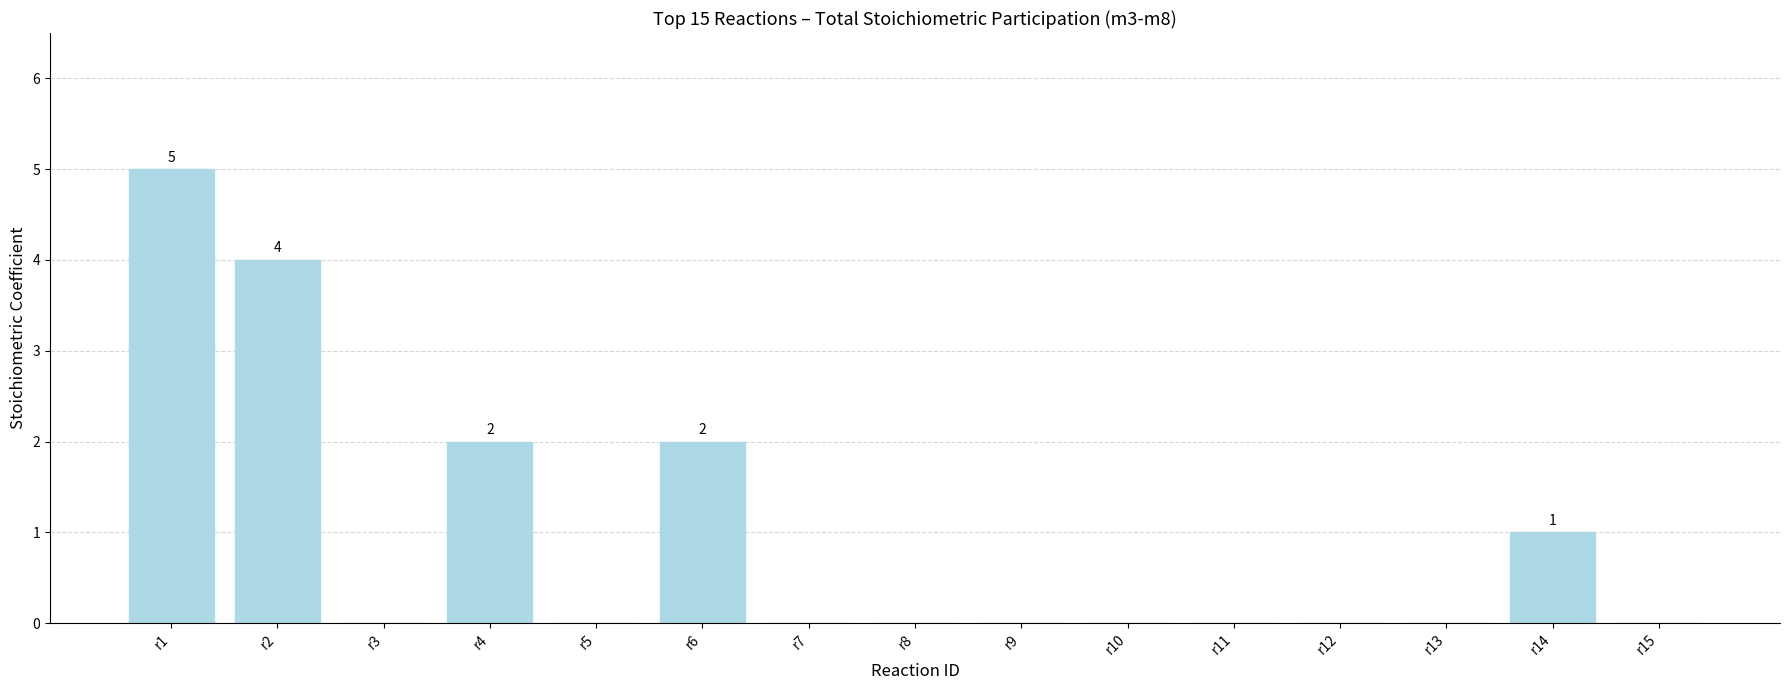

Reading left to right, what are all the values shown in this chart?

5	4	0	2	0	2	0	0	0	0	0	0	0	1	0